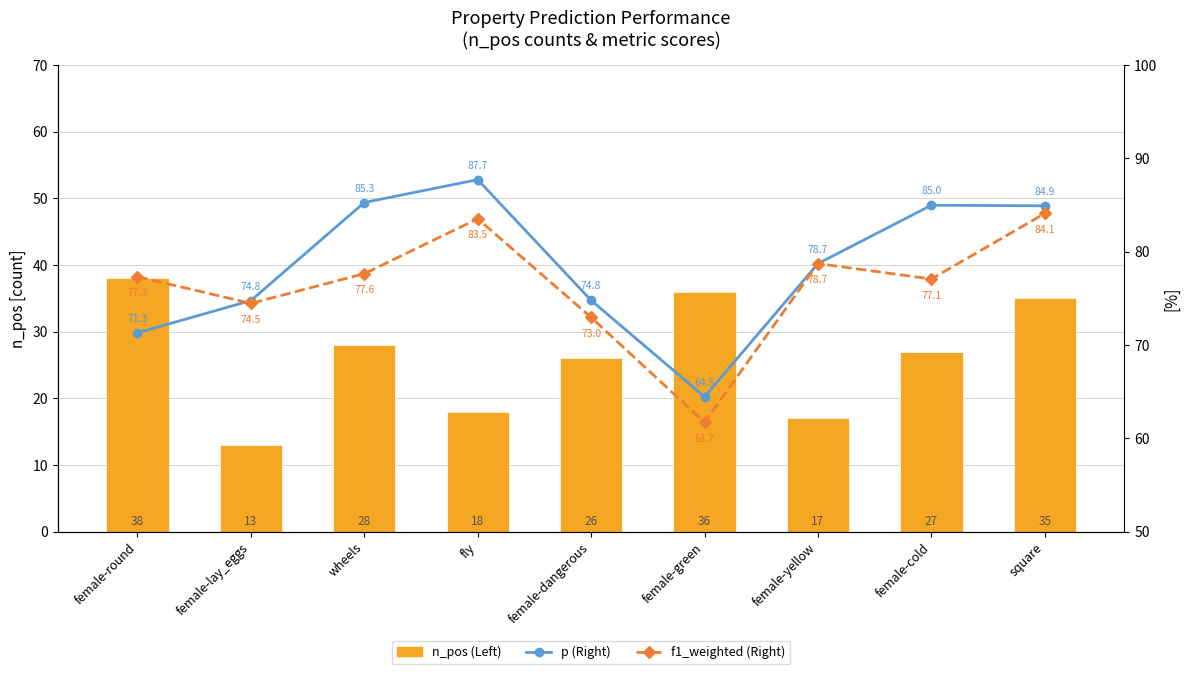

What is the sum of all p (Right) values?

706.9